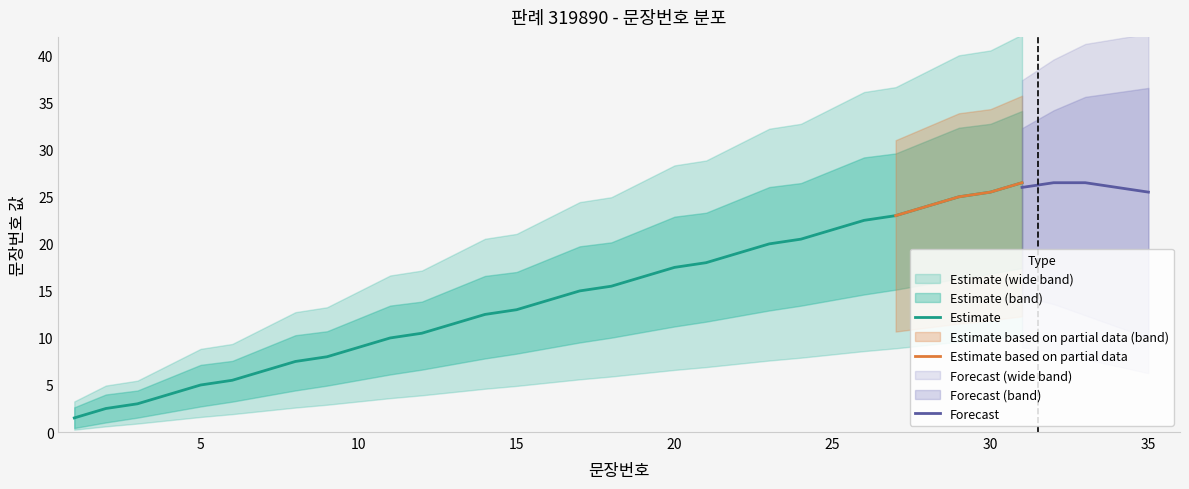

How many categories are shown in the chart?

31